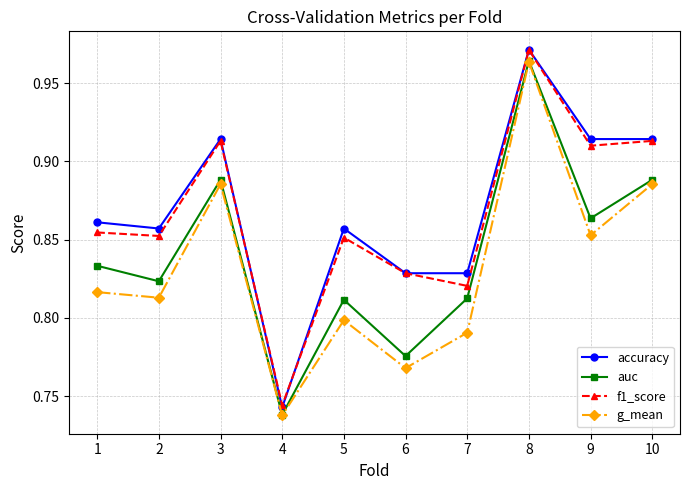

True or false: auc has a value of 1.3 at 1.

False